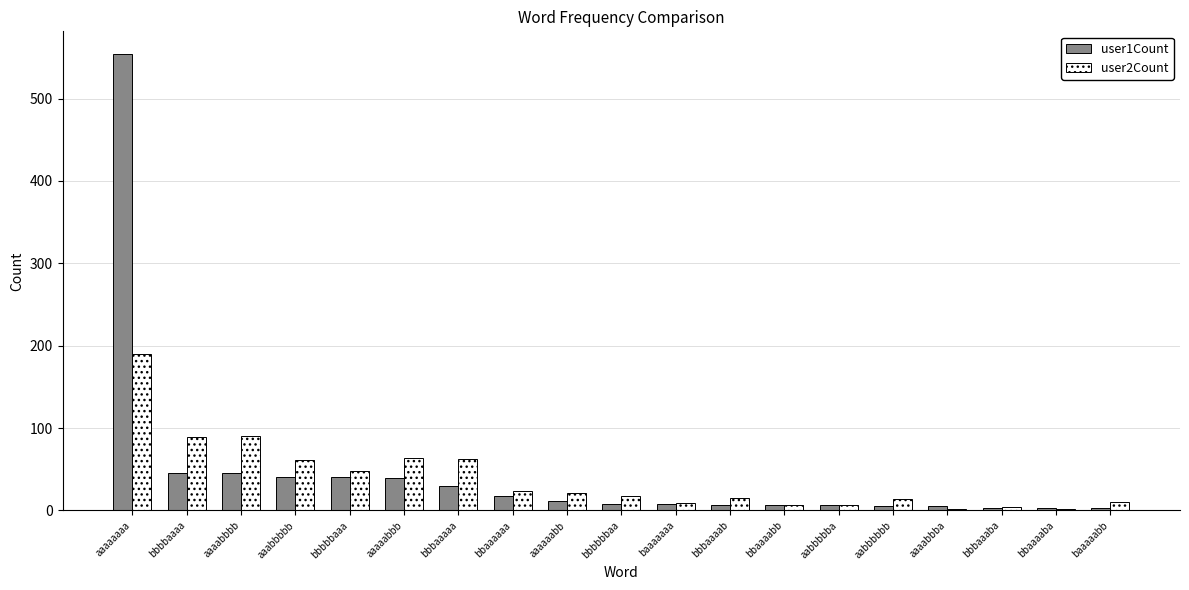

At how many categories does at least one series exceed 294?

1